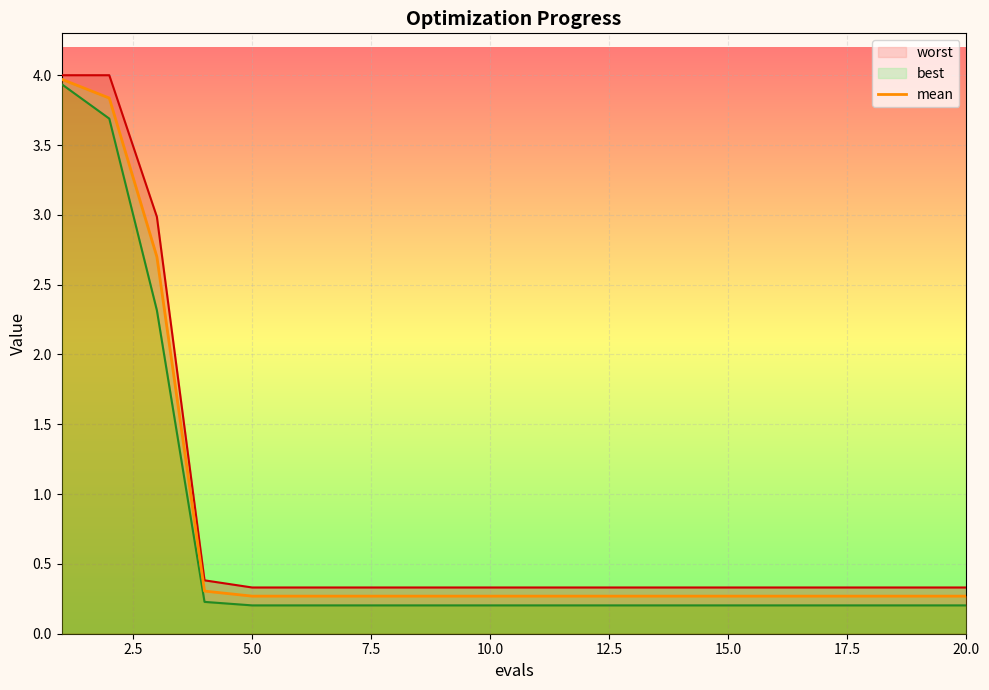

What is the difference between the highest and lowest values at 10?

0.1